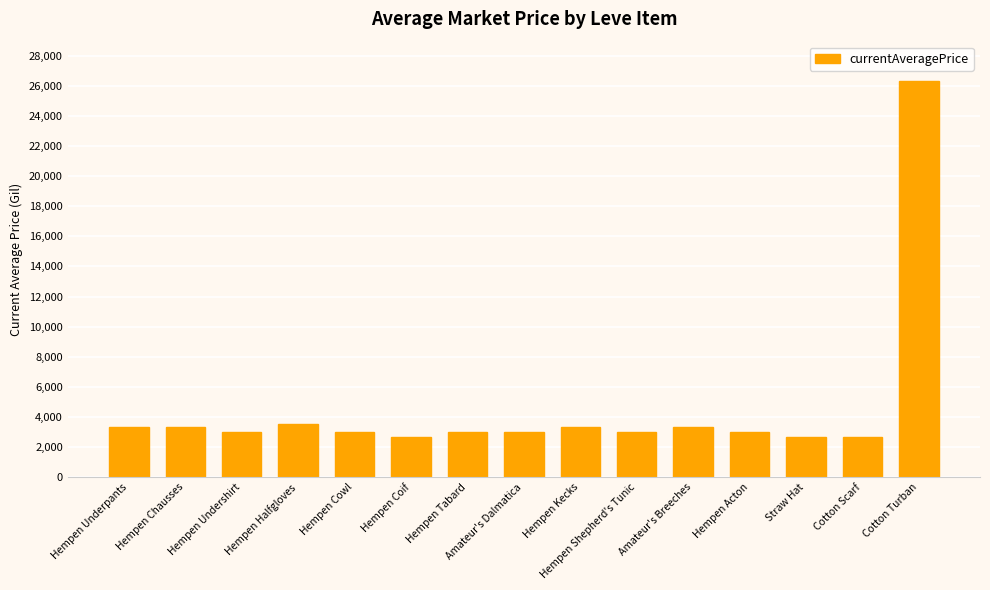

What is the value of the 5th bar from the left?

3000